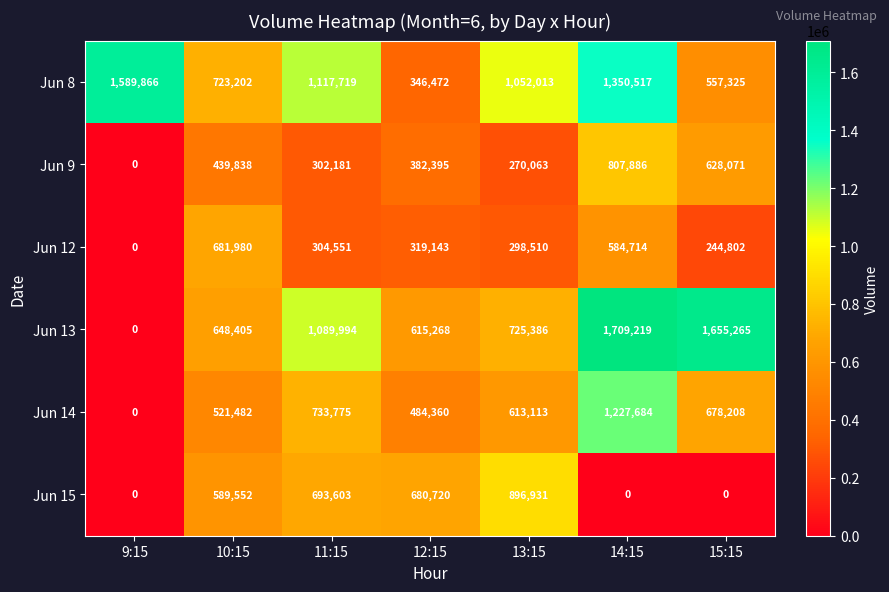

At which category is the sum across all series the highest?

14:15